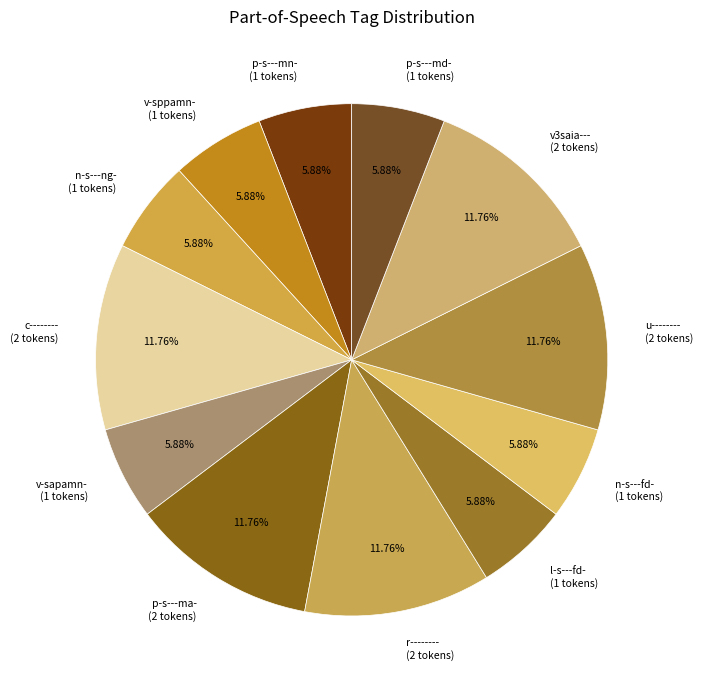

Is n-s---fd- the majority of the pie?

No